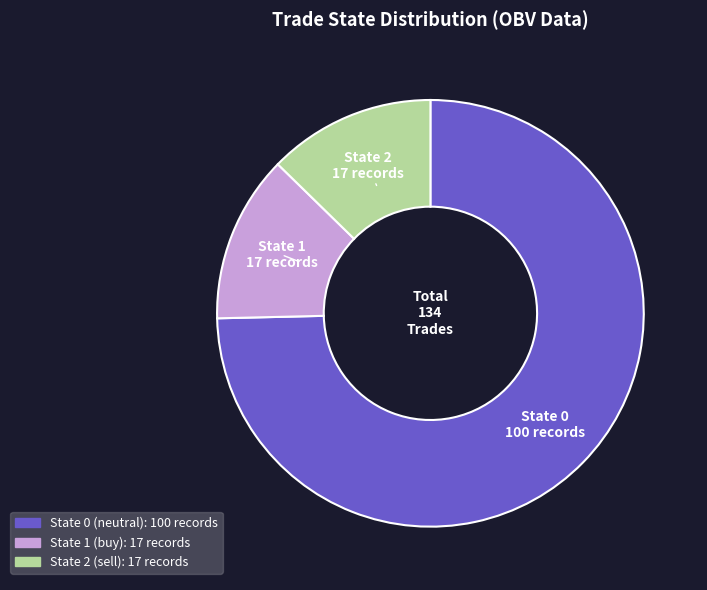

Does any single category account for the majority?

Yes